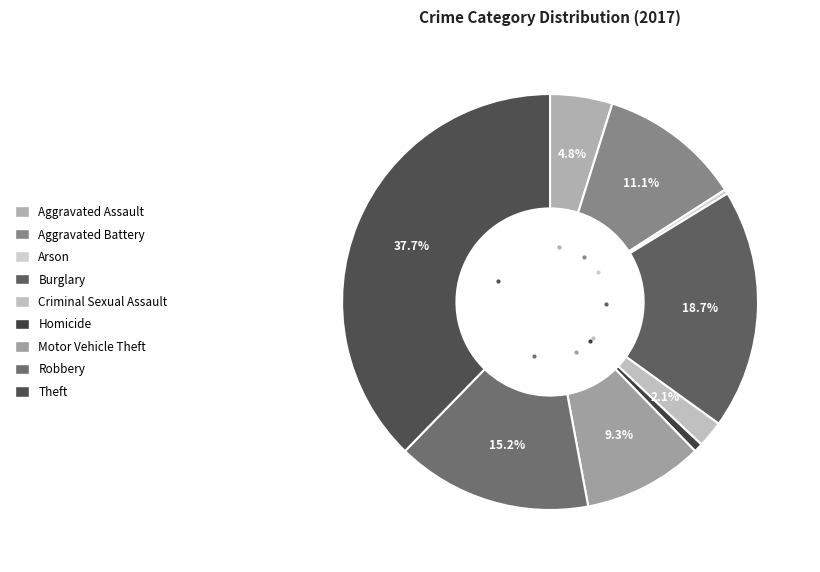

To the nearest percent, what is the average slice percentage?

11%